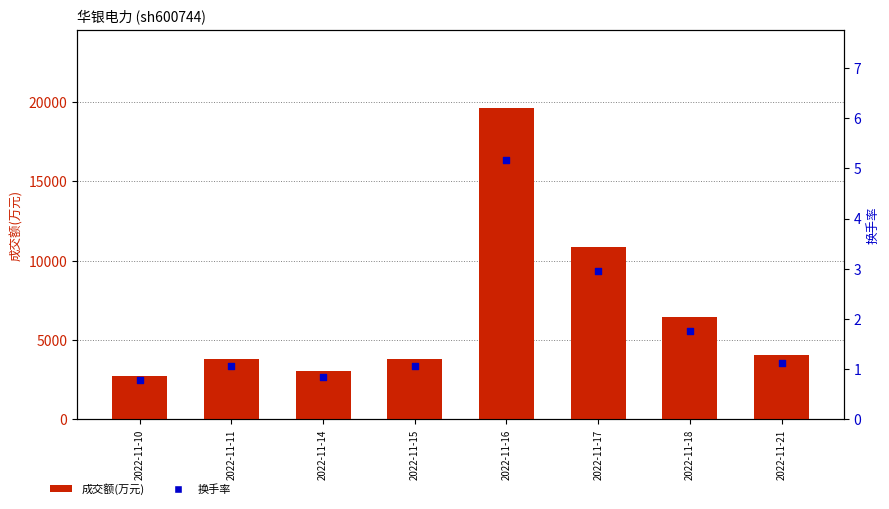

What are all the series names shown in the legend?

成交额(万元), 换手率